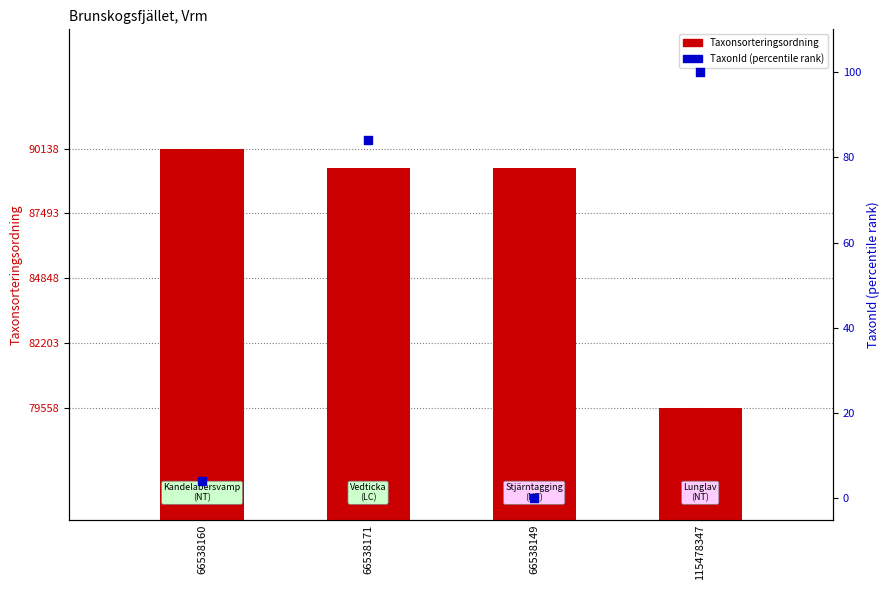

What are all the series names shown in the legend?

Taxonsorteringsordning, TaxonId percentile rank